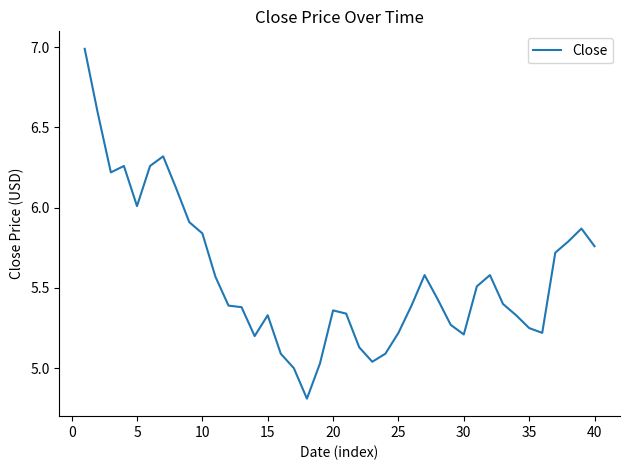

Does the chart have visible grid lines?

No